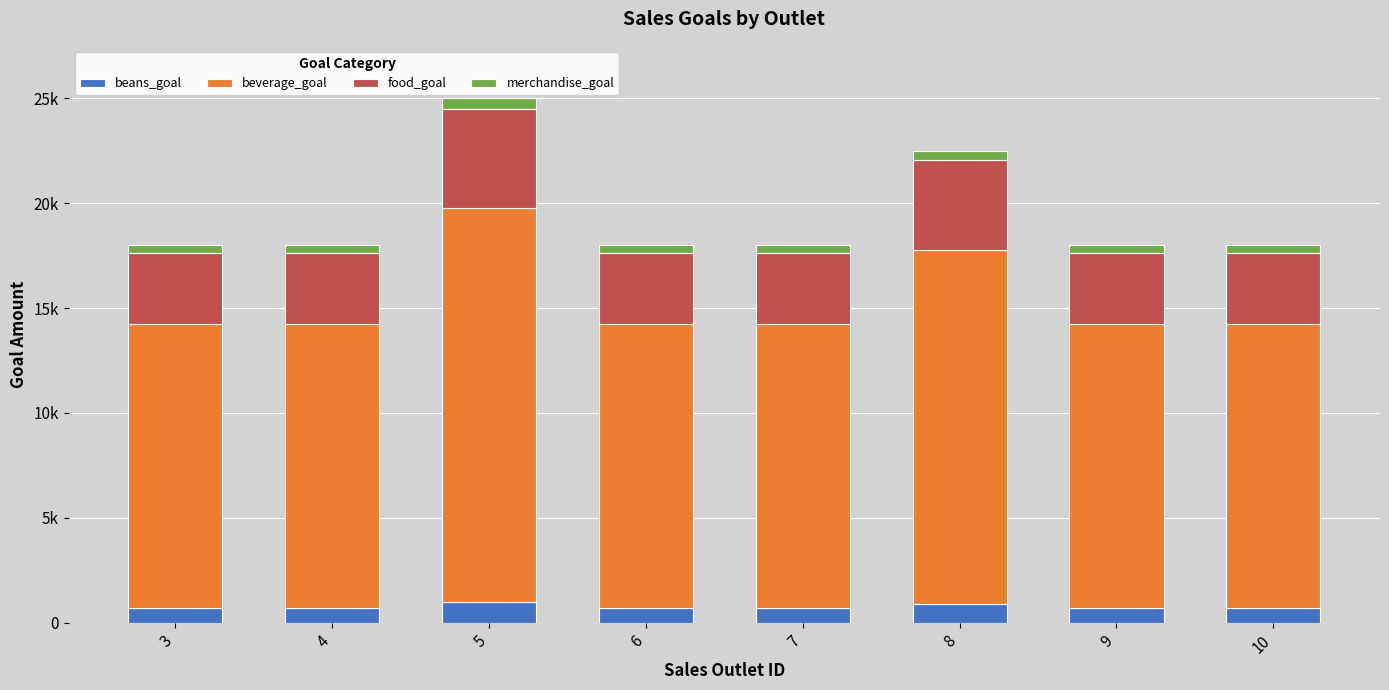

What is the difference between the second highest and second lowest values in the merchandise_goal series?

90